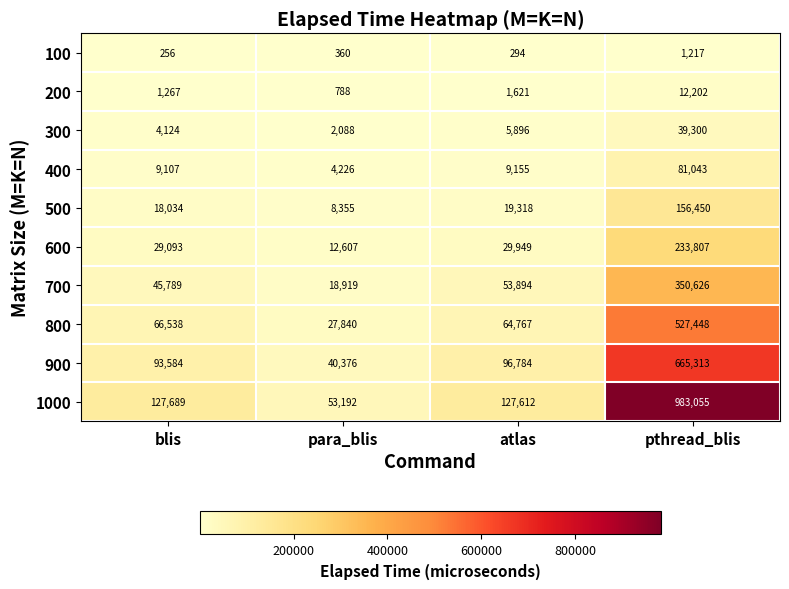

At which category does the chart reach its peak across all series?

pthread_blis